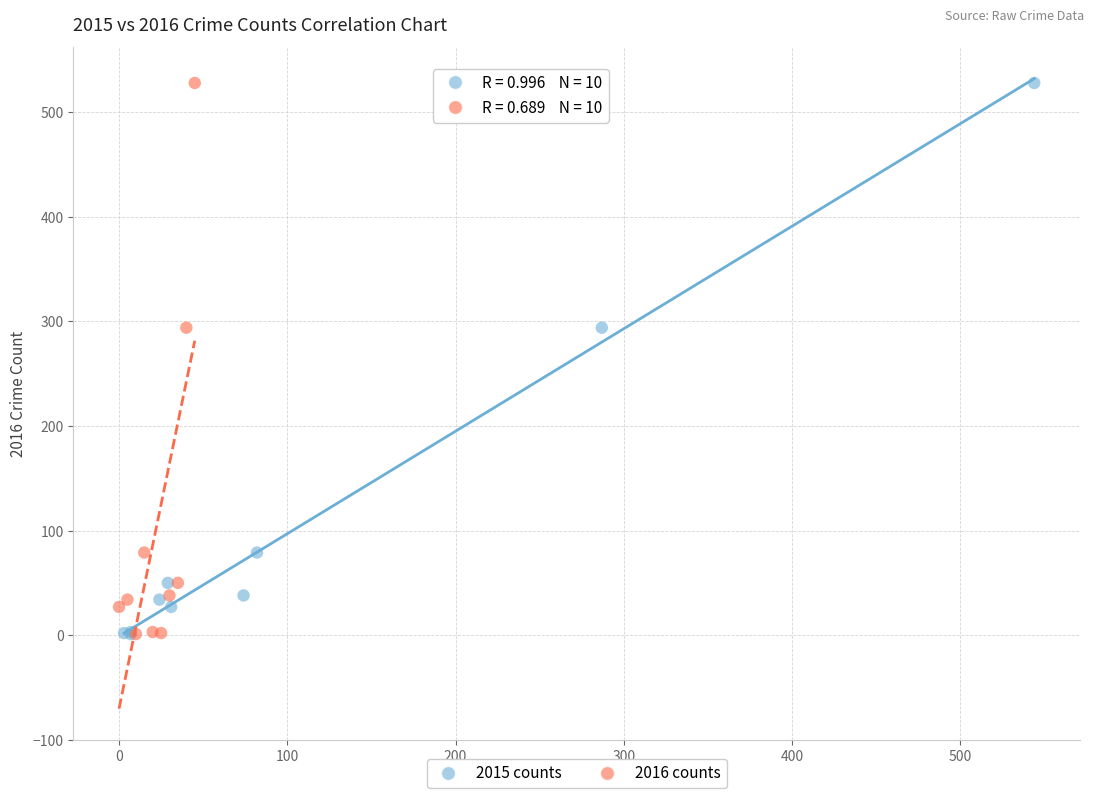

What are all the series names shown in the legend?

2015 counts, 2016 counts